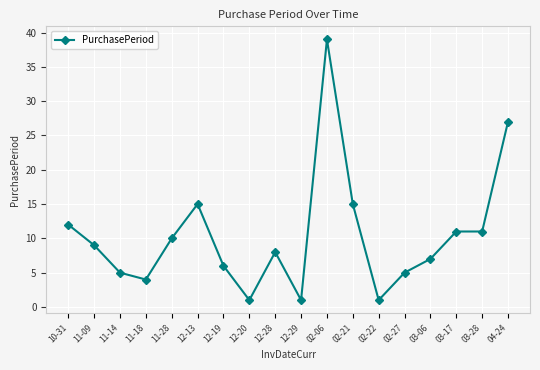

What is the difference between the second highest and second lowest values?

26